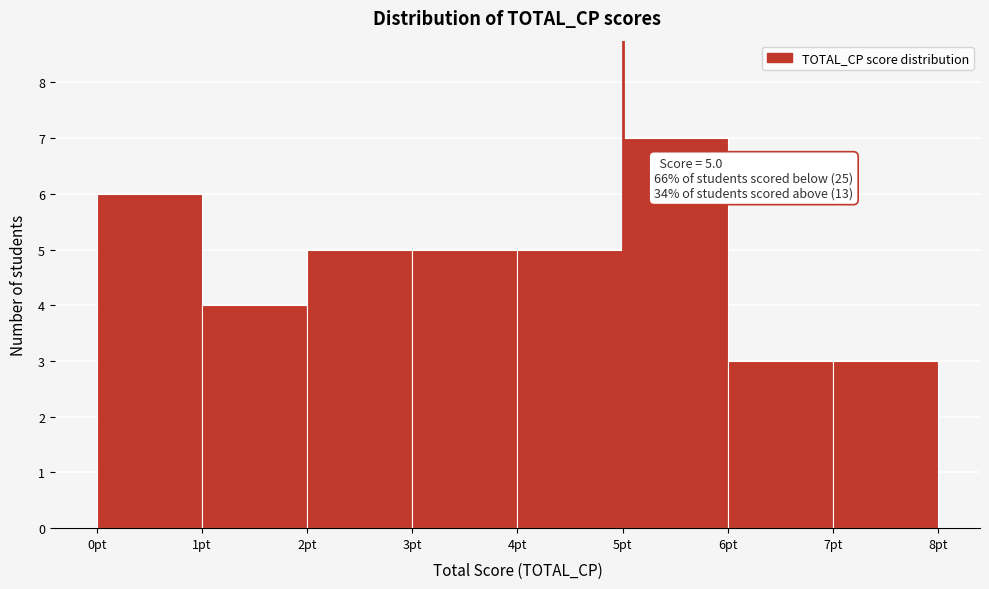

Over which range of the x-axis is the bar tallest?

5 to 6